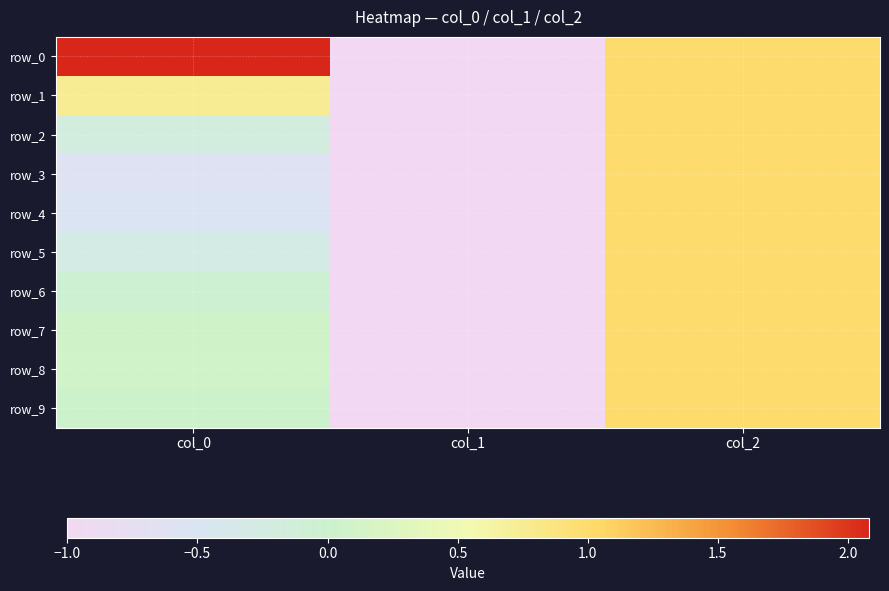

At which category does the chart reach its peak across all series?

col_0